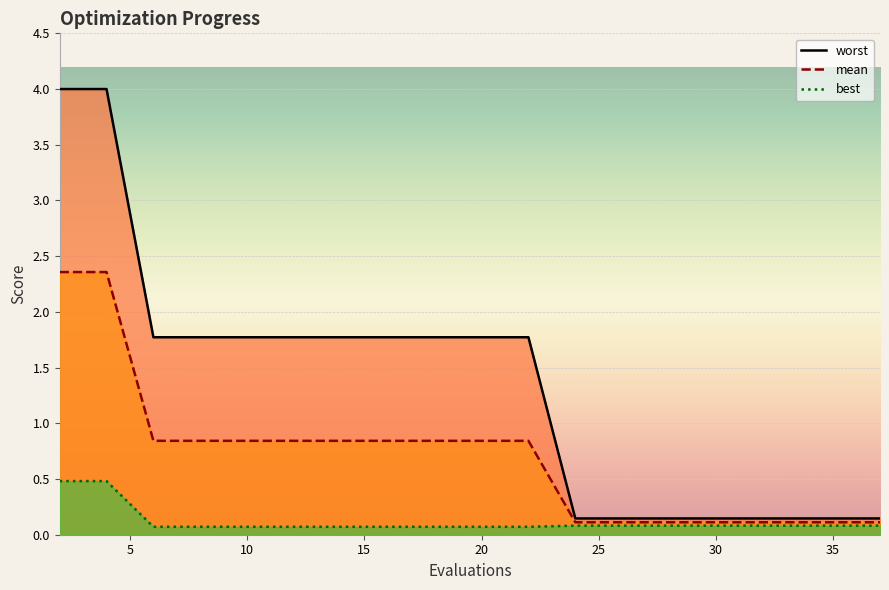

How many lines are shown in the chart?

3